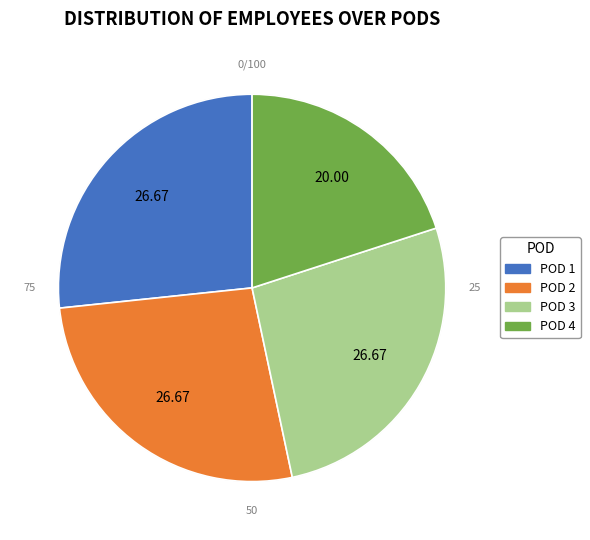

Rank the categories by value from highest to lowest.

POD 1, POD 2, POD 3, POD 4